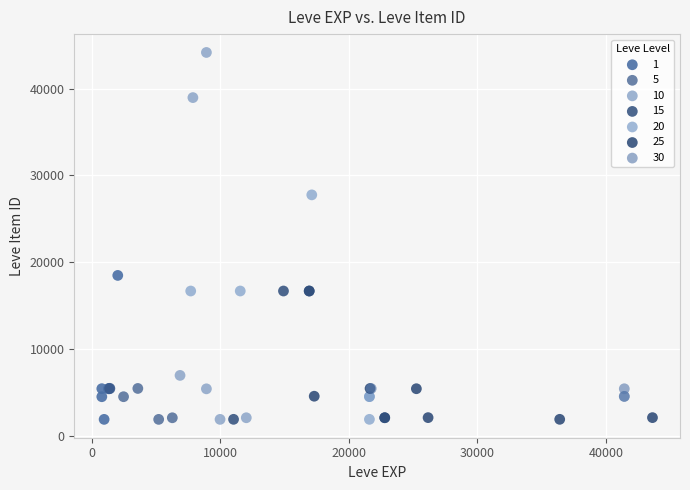

Which series reaches the maximum Y coordinate?

10